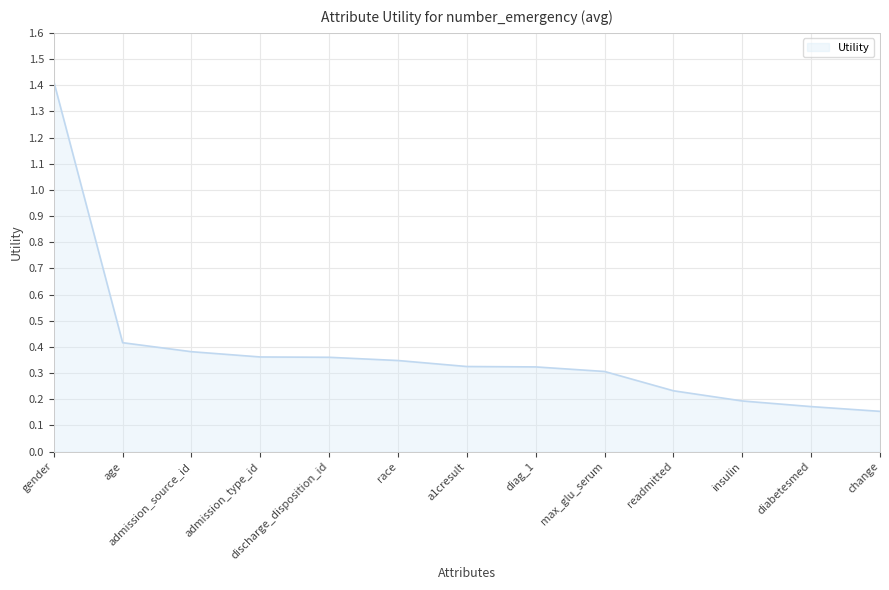

What is the difference between the maximum and second lowest values?

1.2